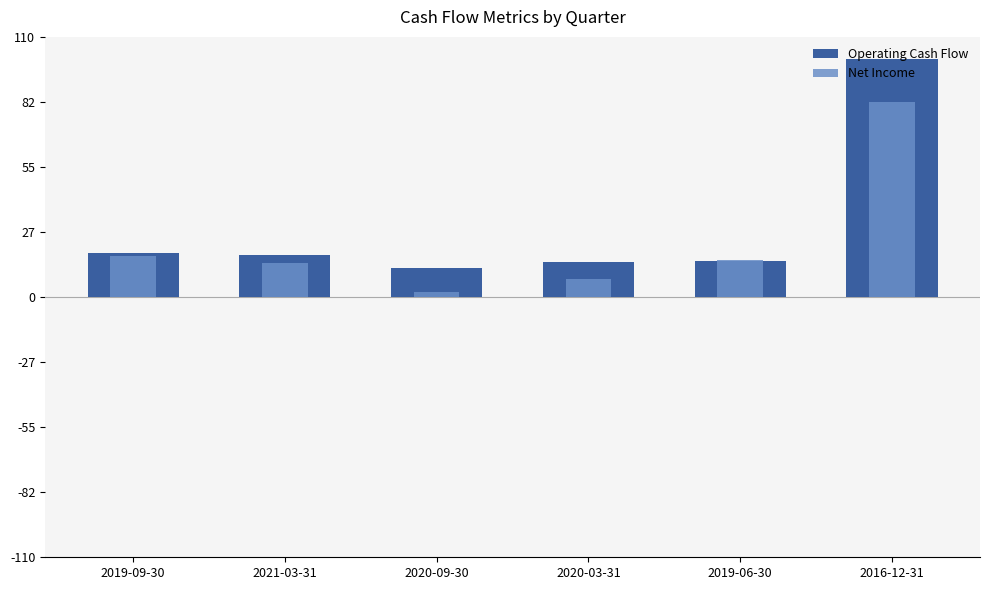

Reading left to right, what are all the values shown in this chart?

Operating Cash Flow: 2019-09-30=18578000	2021-03-31=17613000	2020-09-30=12423000	2020-03-31=14965000	2019-06-30=15220000	2016-12-31=100487000
Net Income: 2019-09-30=17257000	2021-03-31=14309000	2020-09-30=2009000	2020-03-31=7785000	2019-06-30=15658000	2016-12-31=82408000